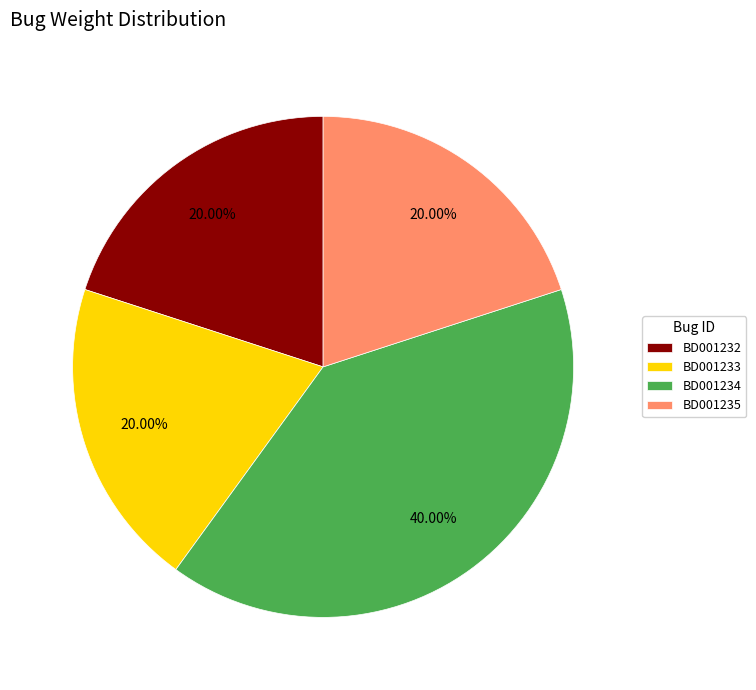

To the nearest percent, what is the combined percentage of BD001232 and BD001235?

40%